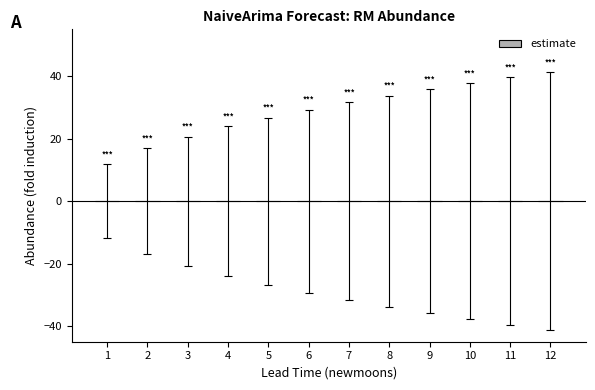

How many categories are shown in the chart?

12